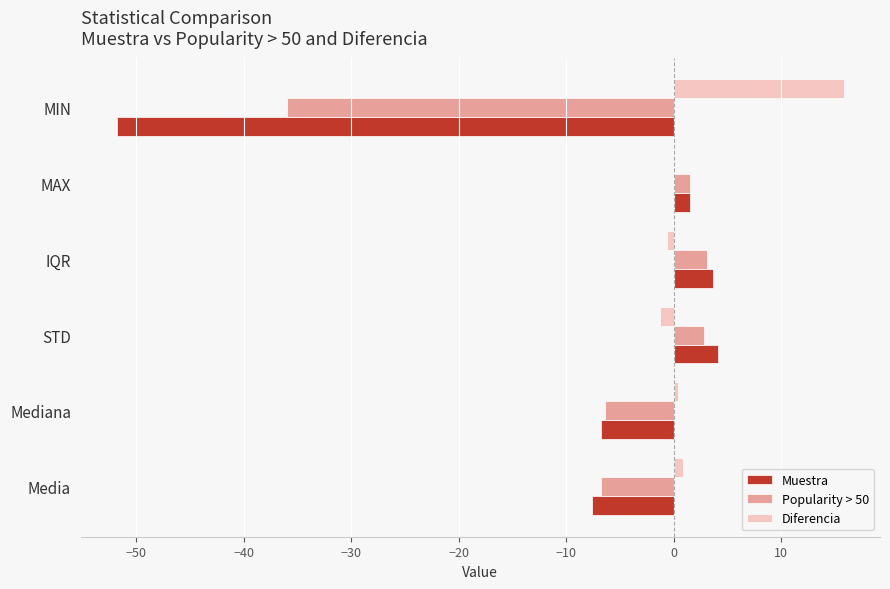

Is it true that Muestra equals 4.1 at STD?

True